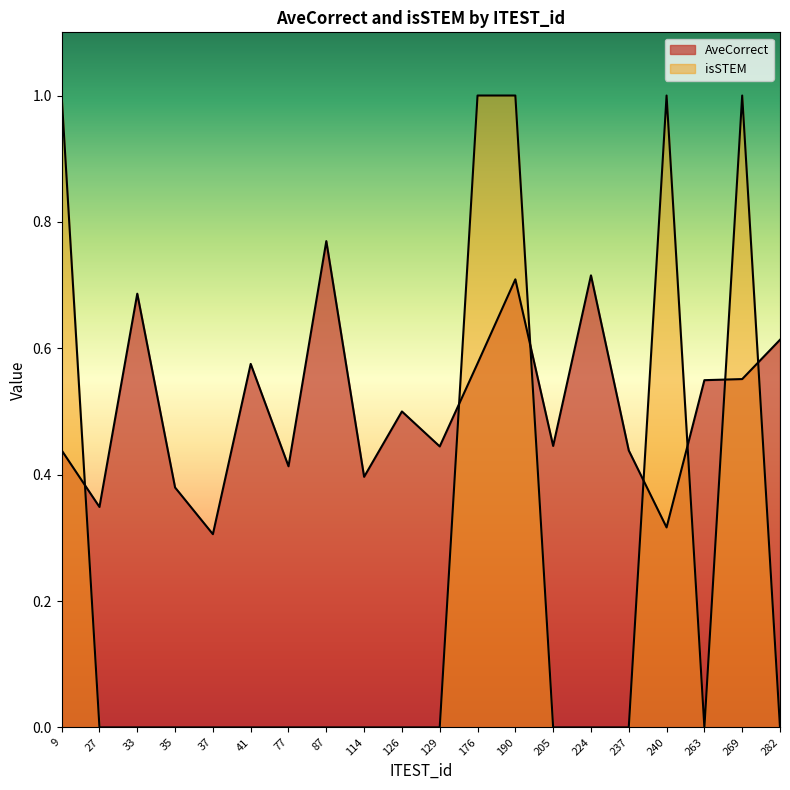

Reading right to left, list all the values displayed in this chart.

AveCorrect: 0.6	0.6	0.5	0.3	0.4	0.7	0.4	0.7	0.6	0.4	0.5	0.4	0.8	0.4	0.6	0.3	0.4	0.7	0.3	0.4
isSTEM: 0.0	1.0	0.0	1.0	0.0	0.0	0.0	1.0	1.0	0.0	0.0	0.0	0.0	0.0	0.0	0.0	0.0	0.0	0.0	1.0